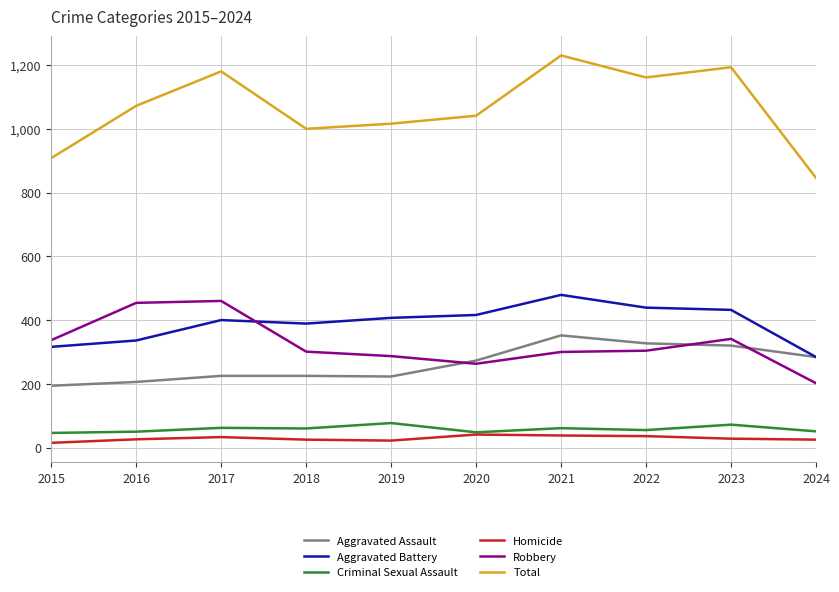

What is the highest value of the Aggravated Assault series?

352